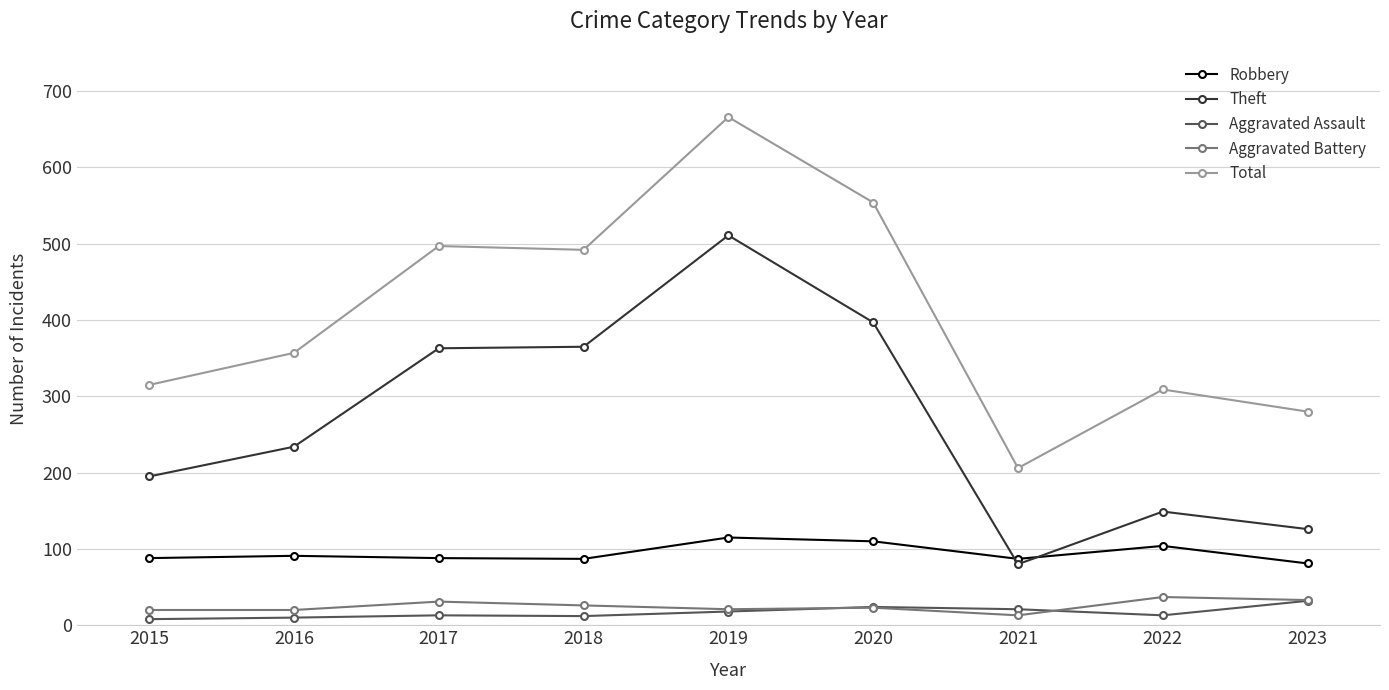

How many distinct data groups are displayed?

5